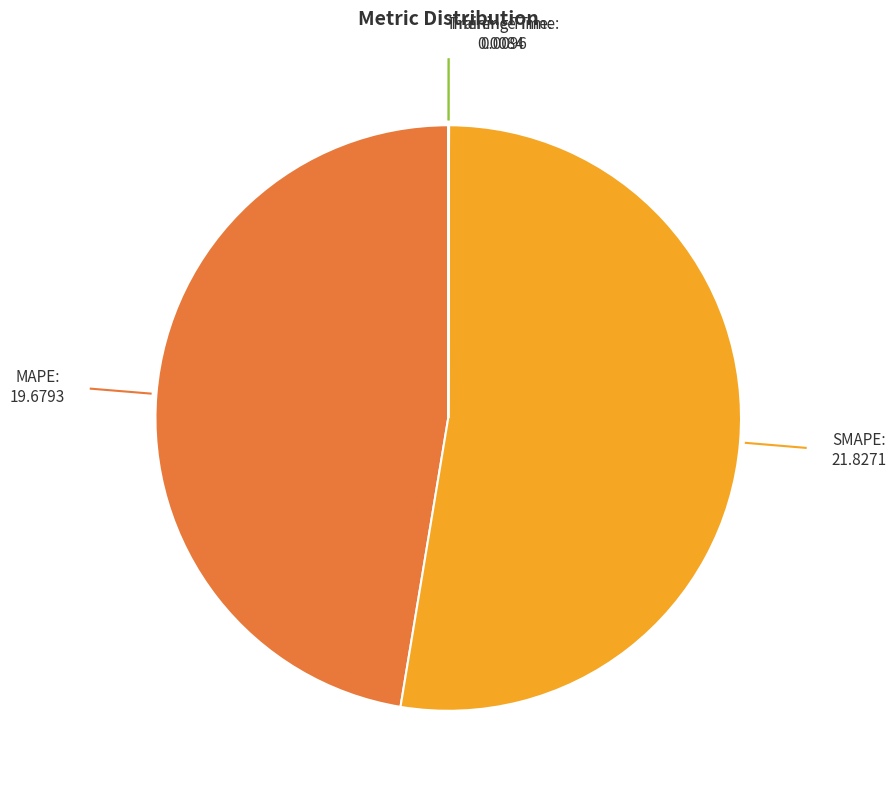

Is it true that SMAPE is 53% of the pie?

True